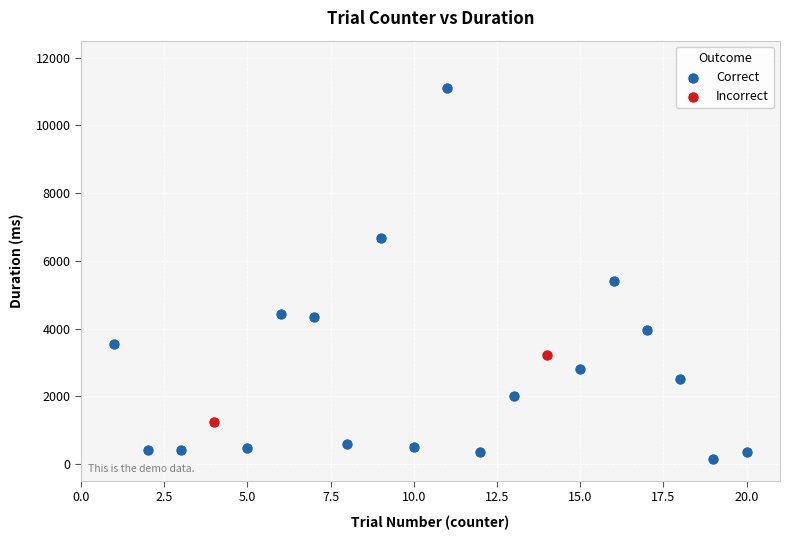

Which series reaches the minimum Y coordinate?

Correct